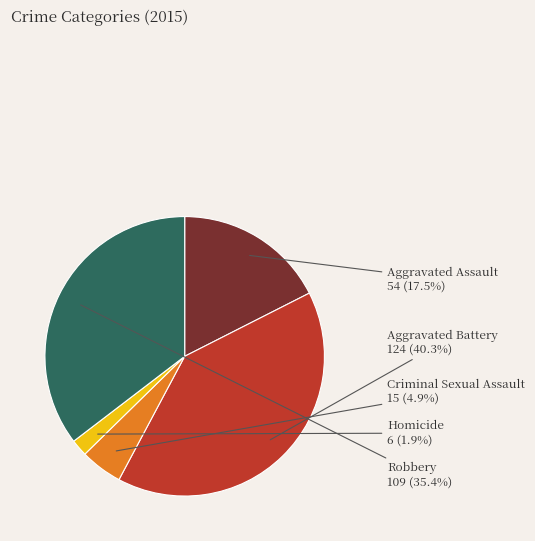

Is there any slice that represents more than half of the pie?

No